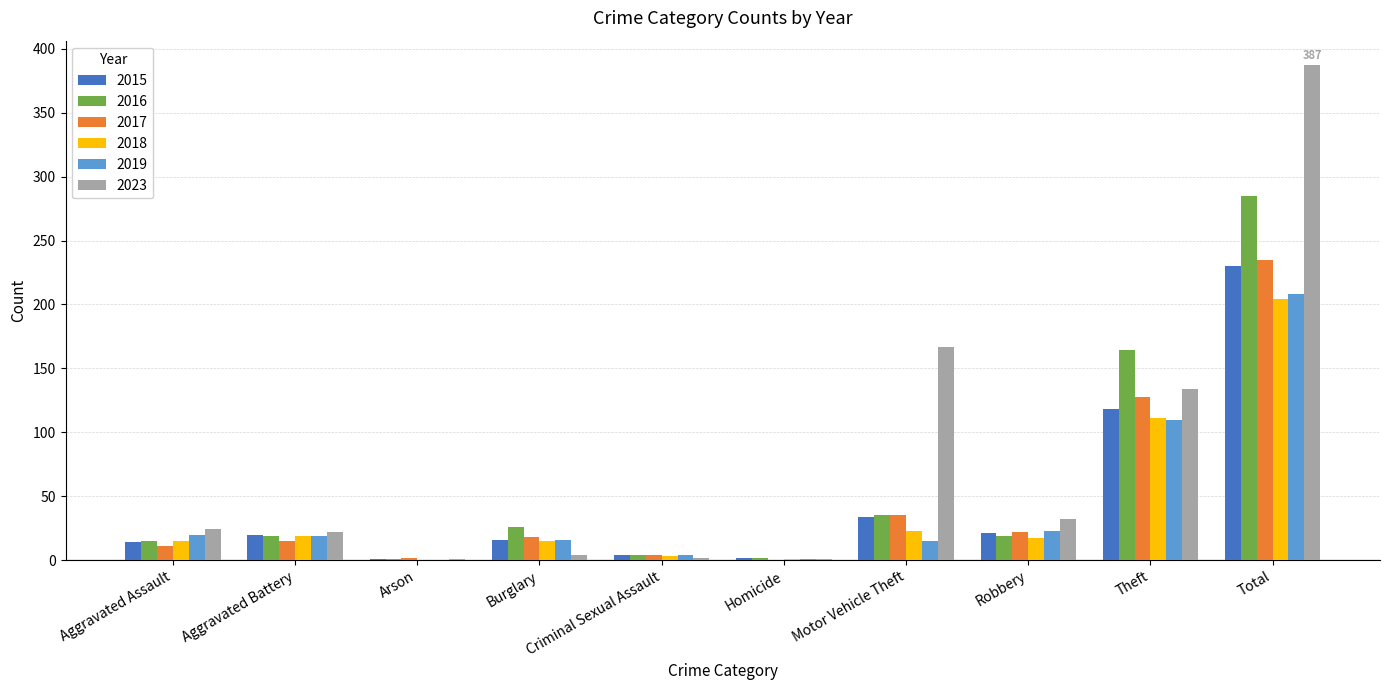

What value does the 2019 series have at Motor Vehicle Theft?

15